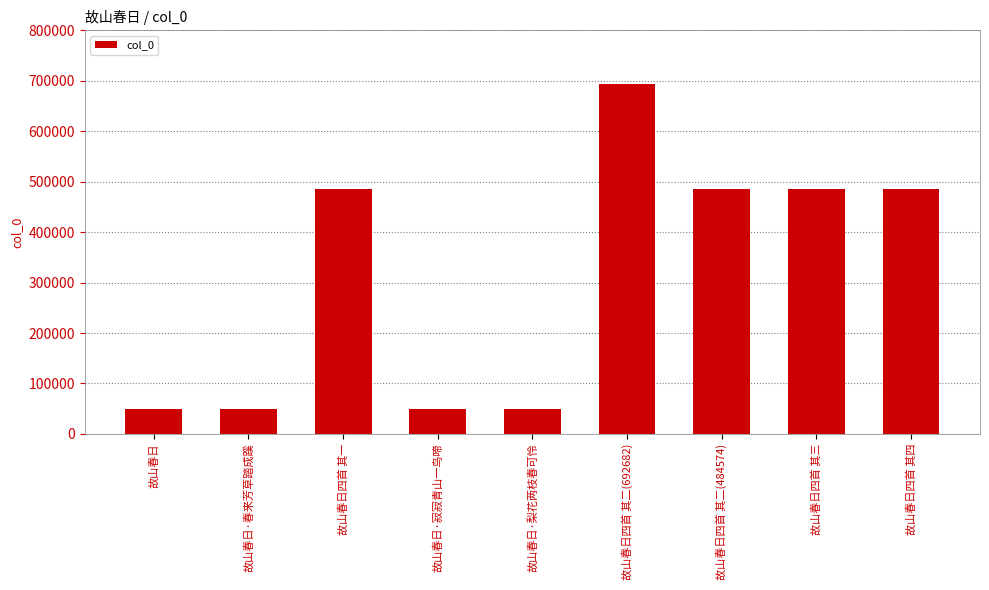

What is the maximum value shown in the chart?

692682